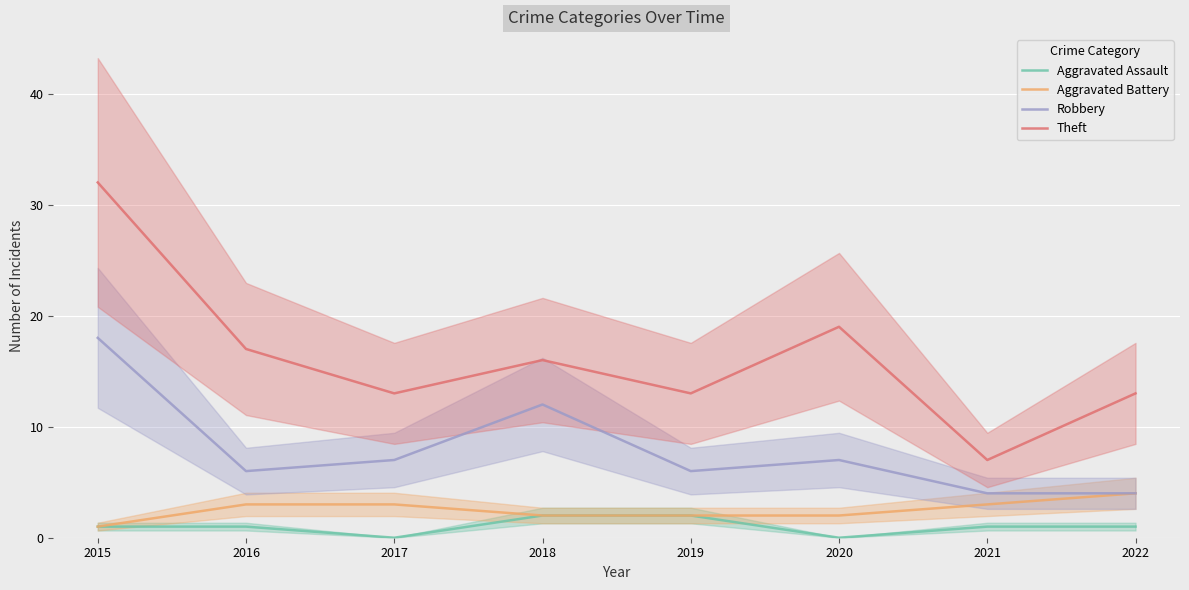

What is the value of the Theft point at the 3rd from the left?

13